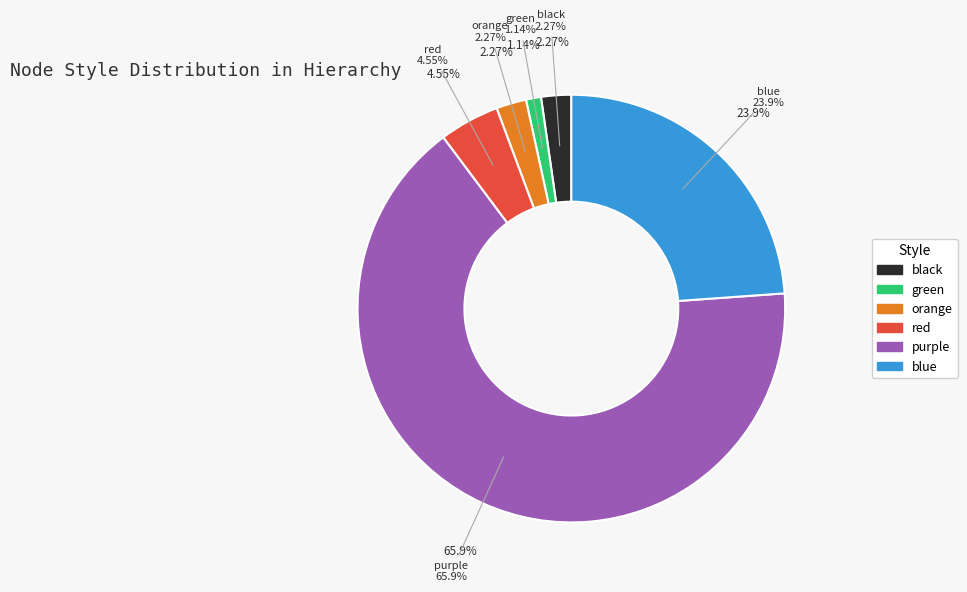

Rank the categories by value from highest to lowest.

purple, blue, red, black, orange, green